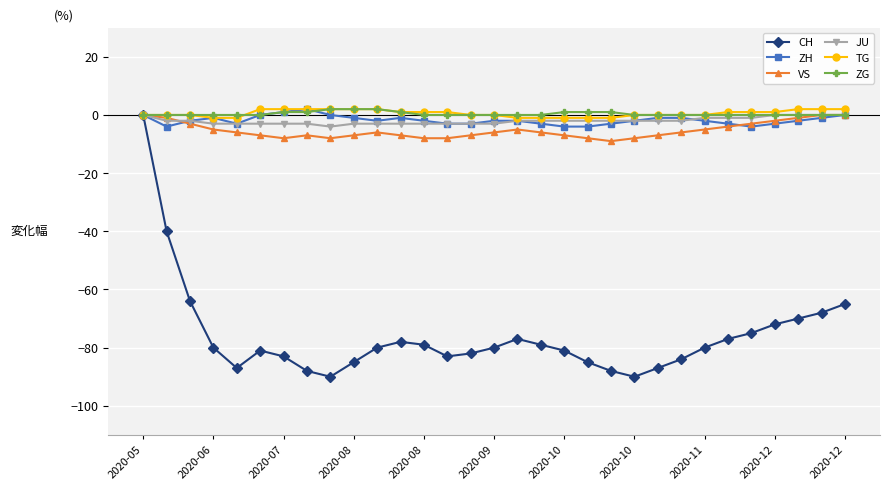

True or false: ZH has more than 0 interior local peaks.

True